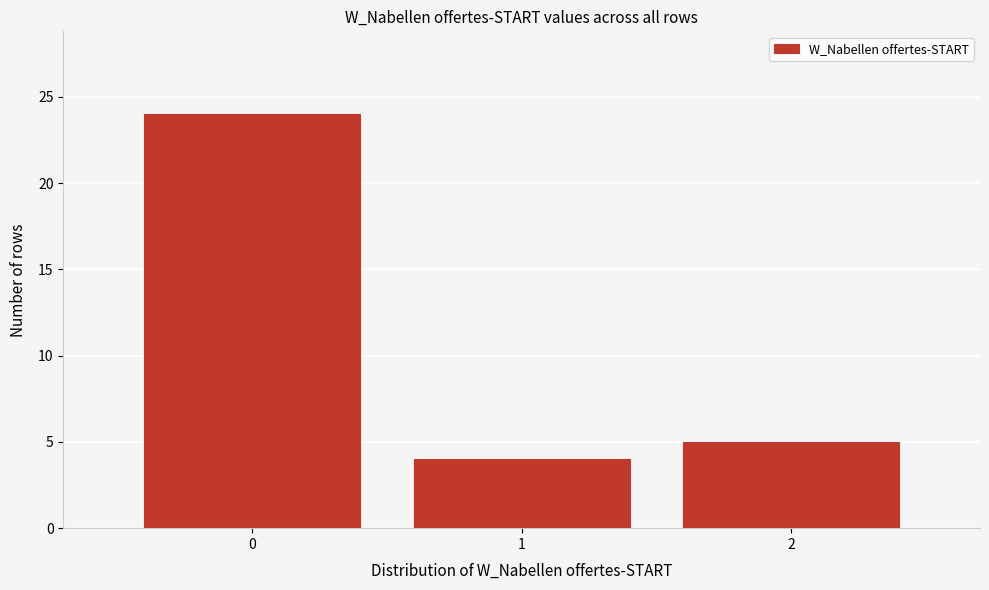

Reading left to right, transcribe this chart: for each bar, give the range it covers on the x-axis and its height. The values are not printed on the chart, so give them approximately, as read against the axis.

-0.5 to 0.5: 24
0.5 to 1.5: 4
1.5 to 2.5: 5